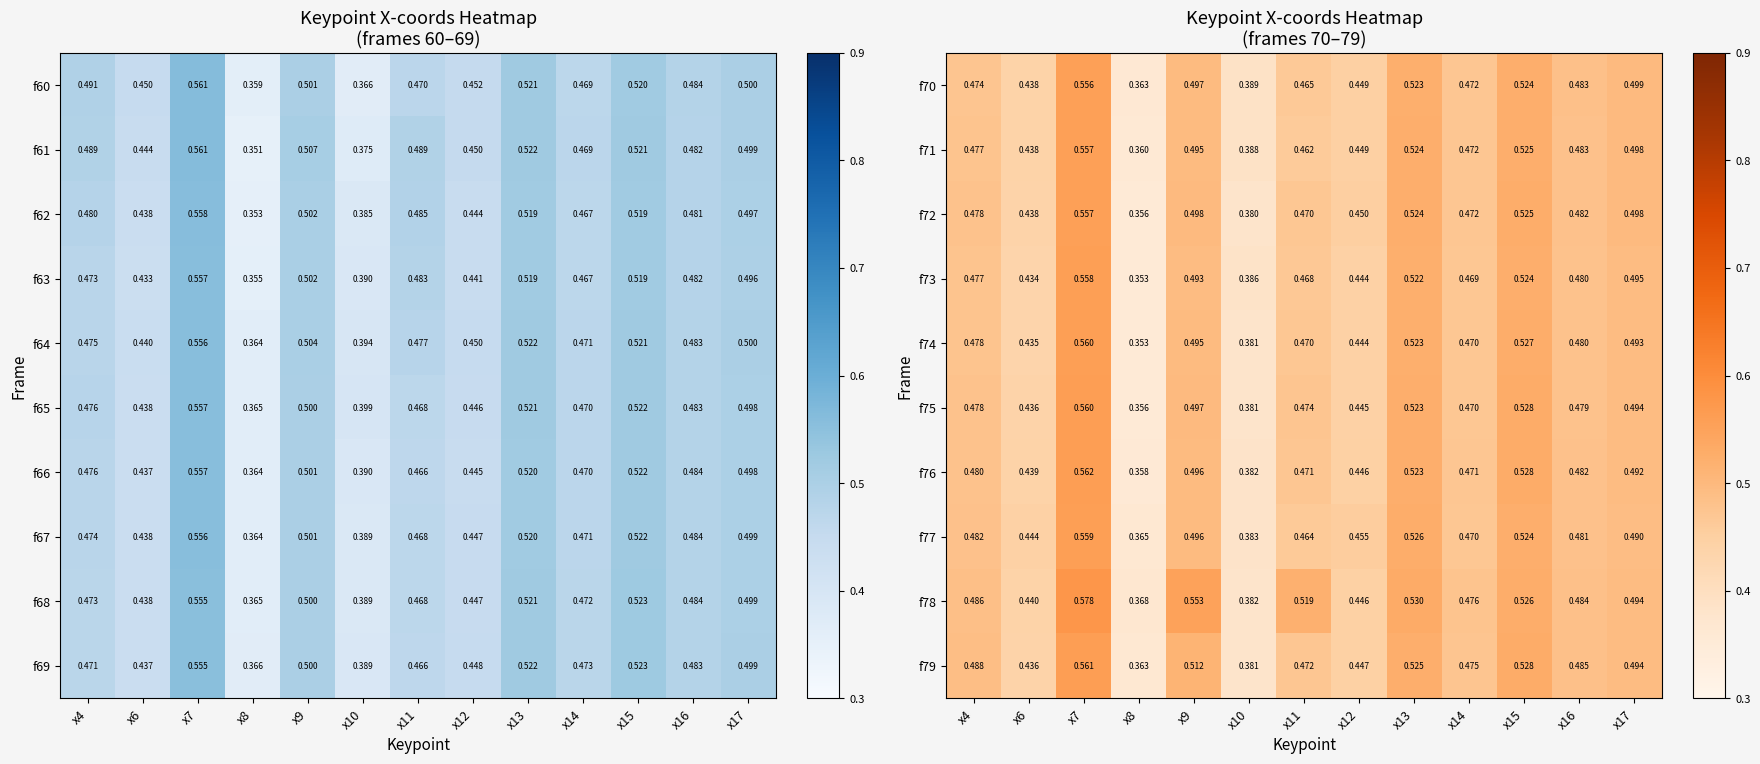

Is the value of f74 at x16 greater than the value of f77 at x7?

No